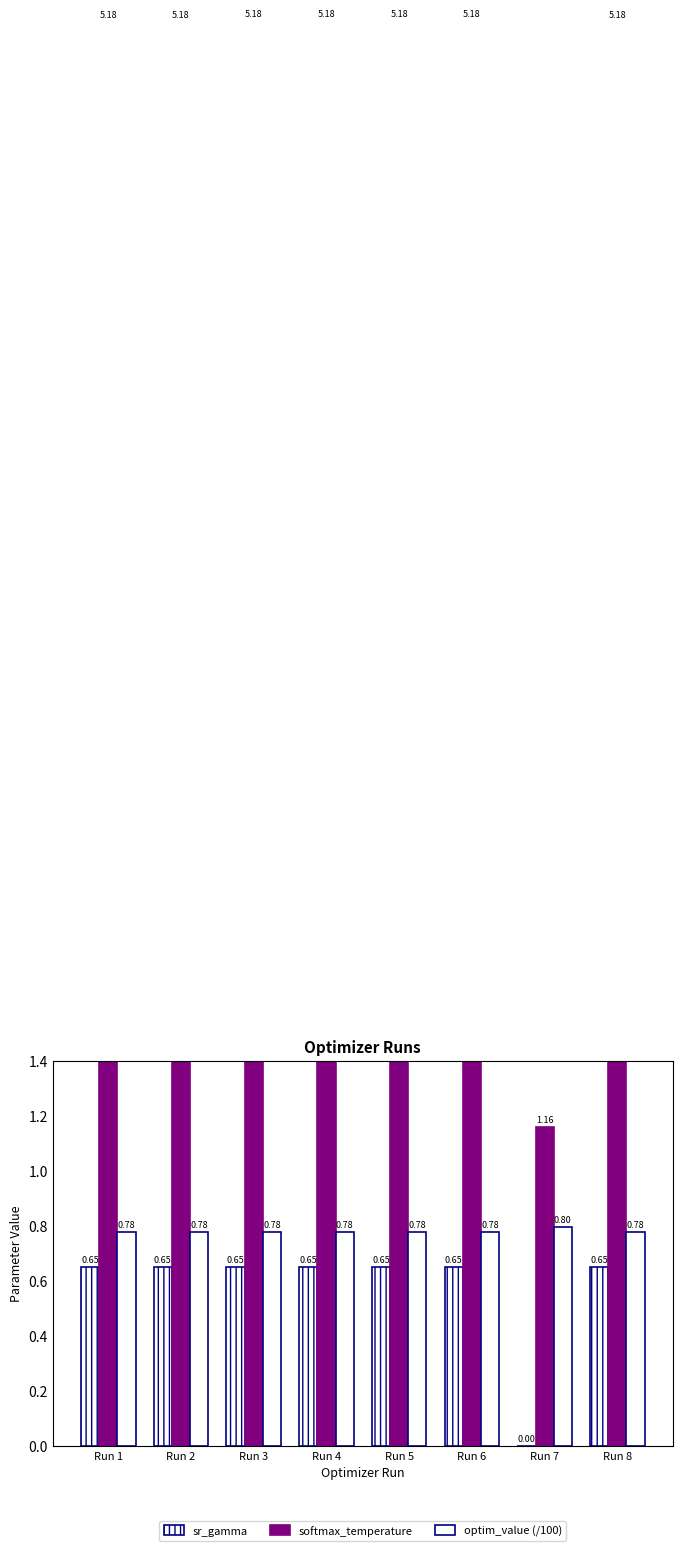

The value of optim_value (/100) at Run 3 is 0.8. True or false?

True